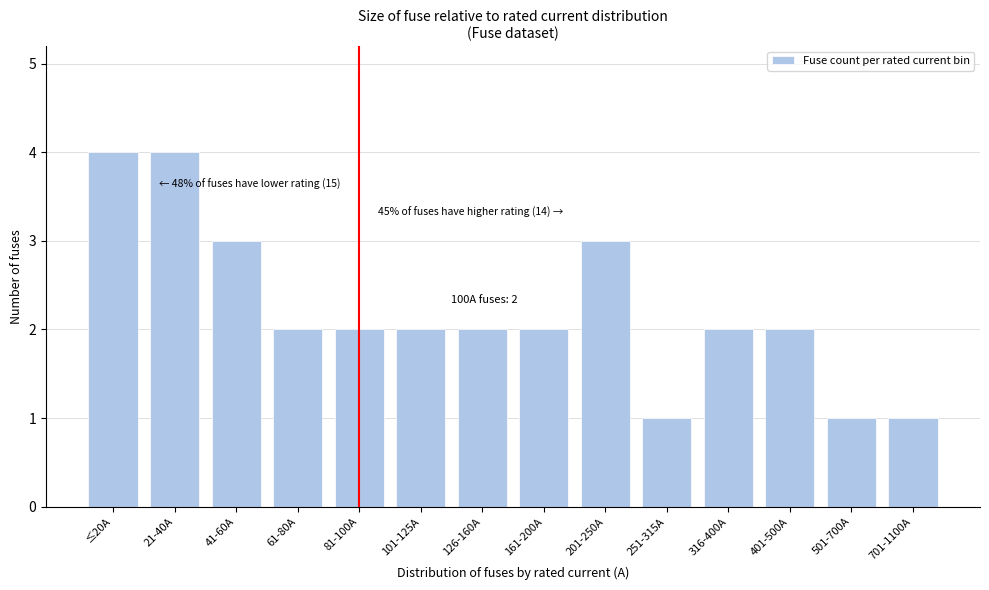

Reading left to right, what are all the values shown in this chart?

4	4	3	2	2	2	2	2	3	1	2	2	1	1